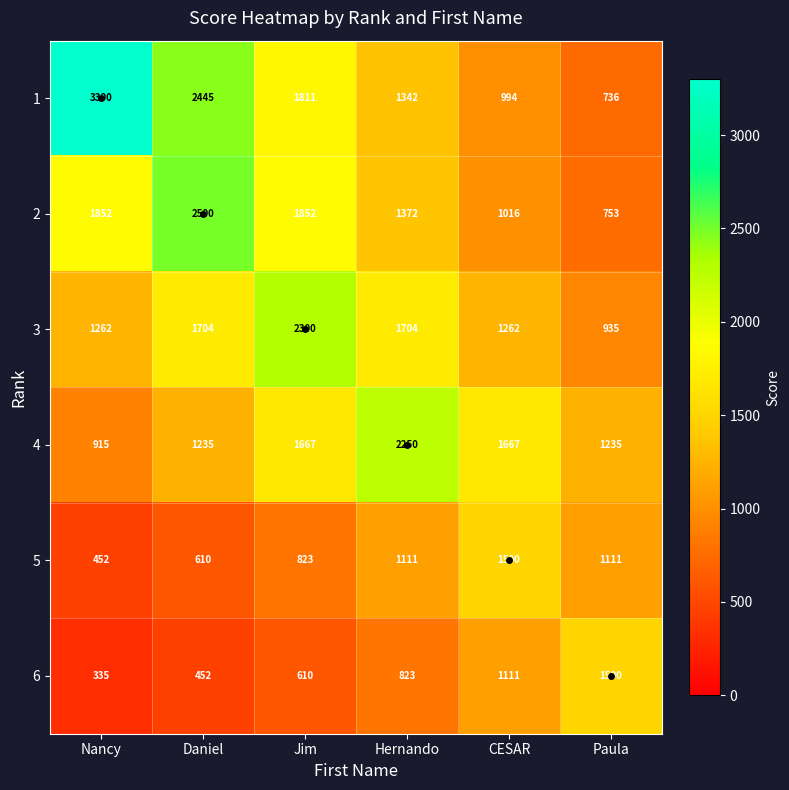

The 1 series shows 1798 at Hernando. True or false?

False